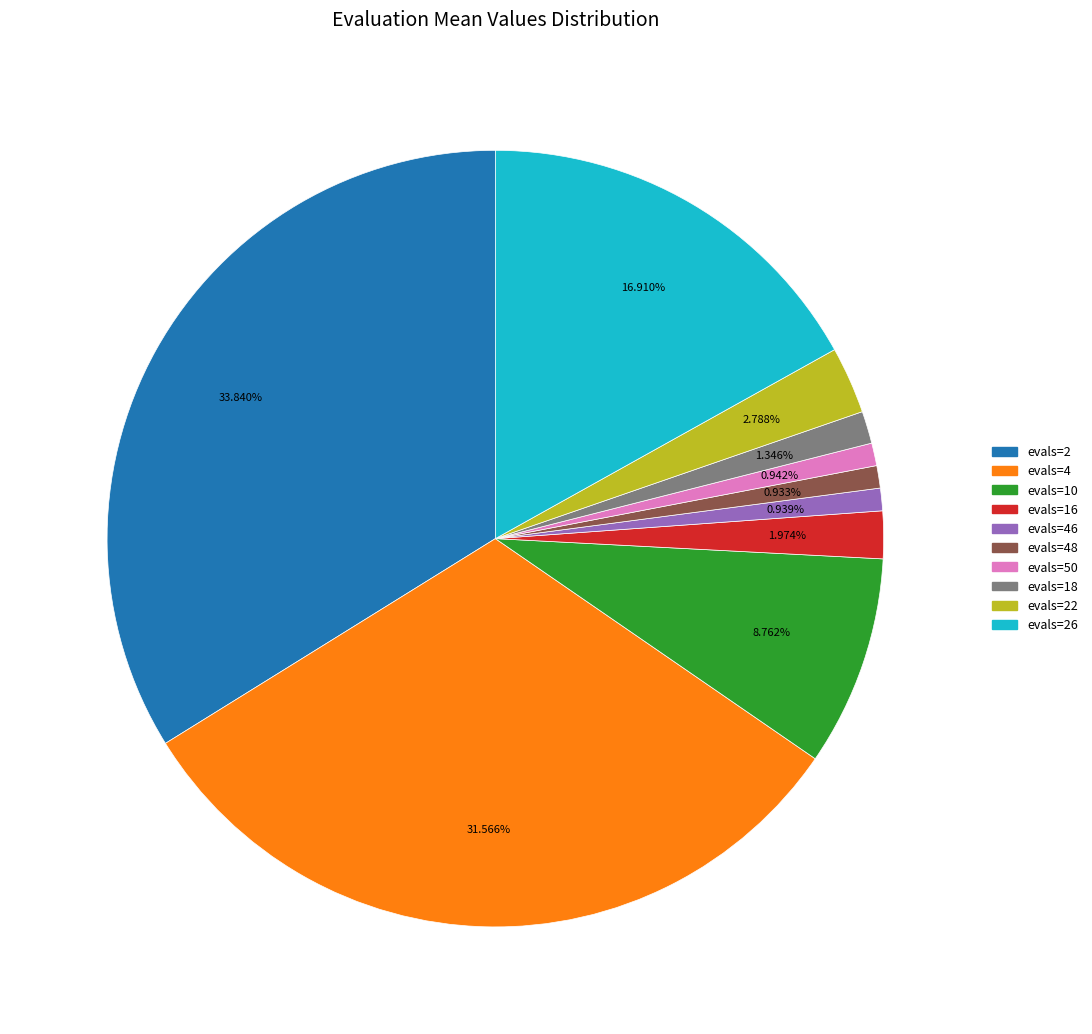

Does any single category account for the majority?

No